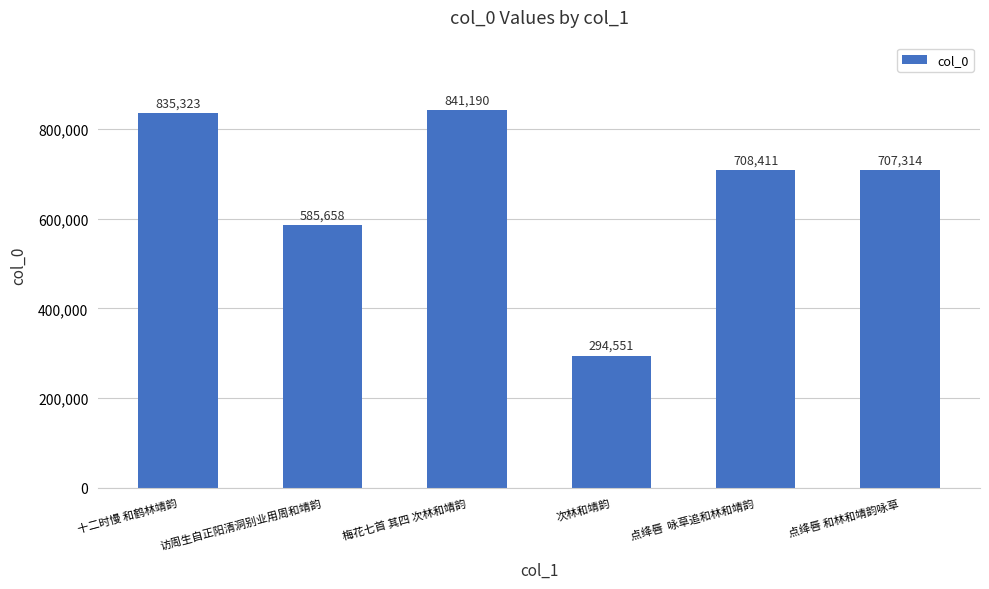

List the labels in order of value, largest first.

梅花七首 其四 次林和靖韵, 十二时慢 和鹤林靖韵, 点绛唇  咏草追和林和靖韵, 点绛唇 和林和靖韵咏草, 访周生自正阳清洞别业用周和靖韵, 次林和靖韵